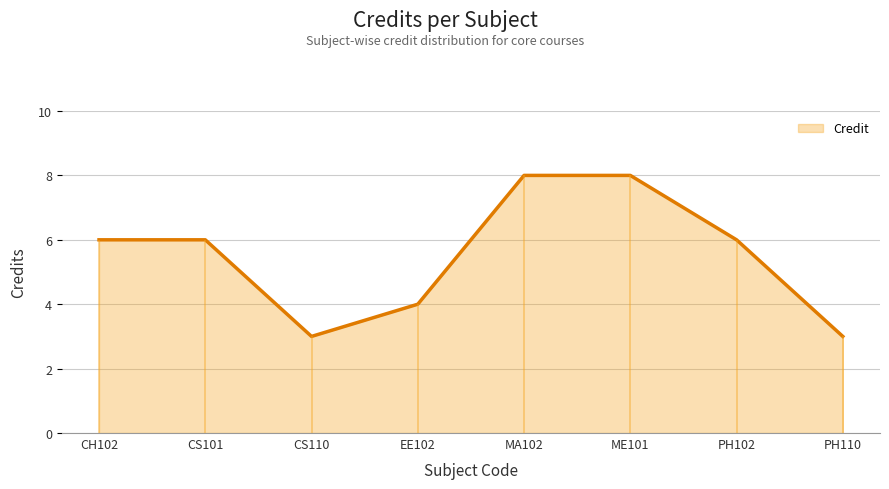

What value does the data have at CS101?

6